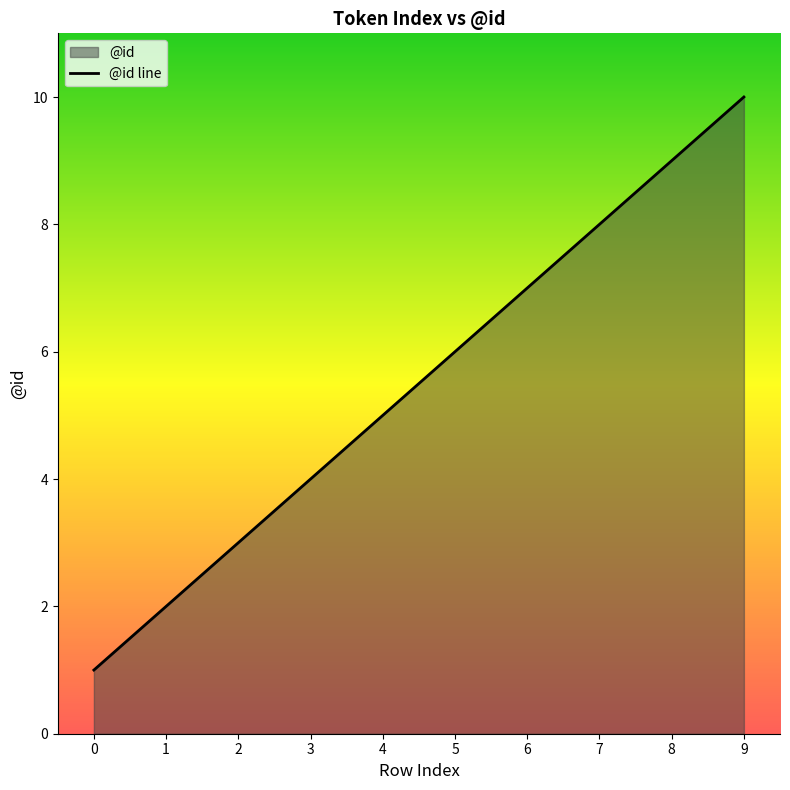

What is the difference between the maximum and minimum values?

9